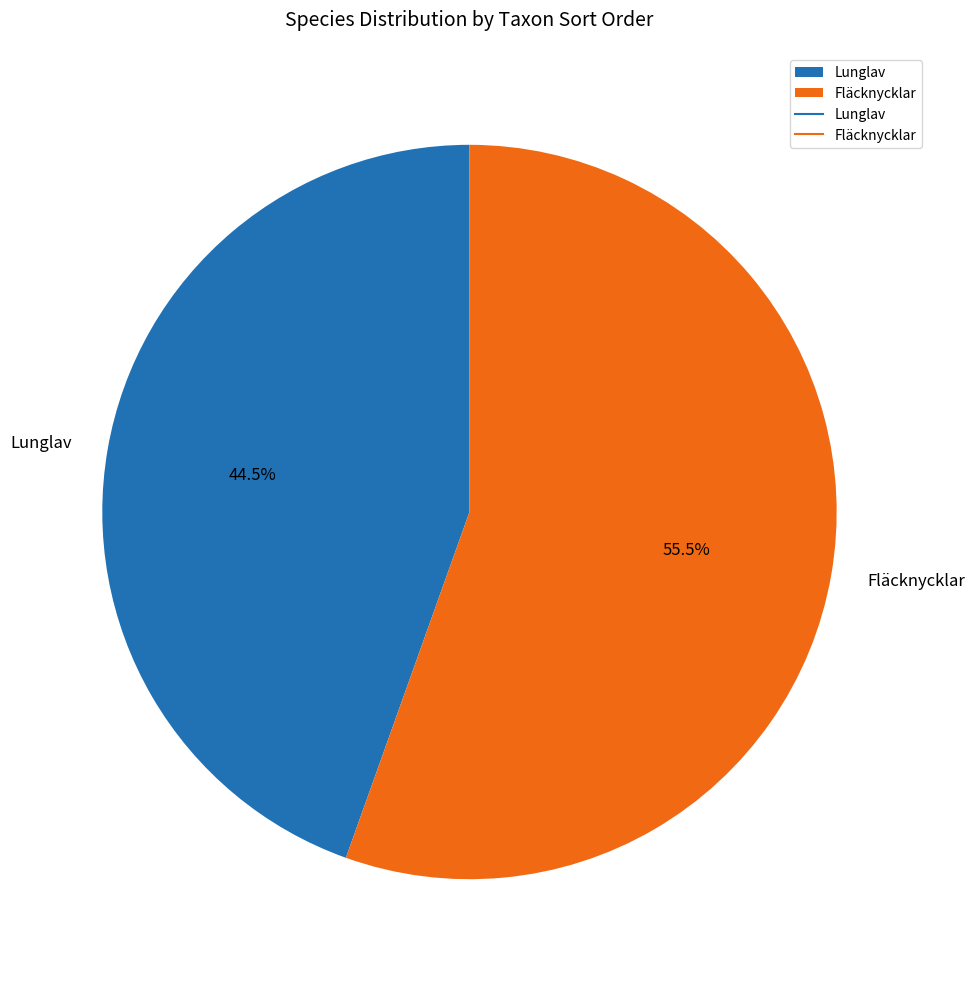

Which category has the smallest portion of the pie?

Lunglav